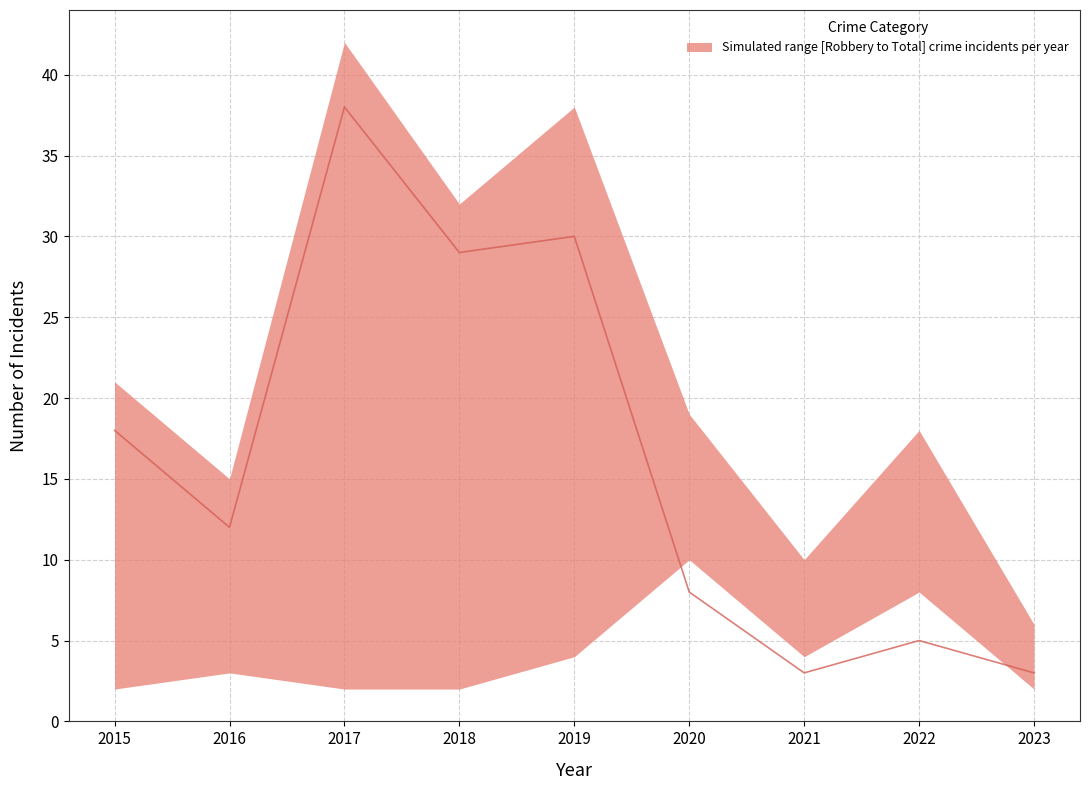

At which category does the chart reach its minimum across all series?

2021